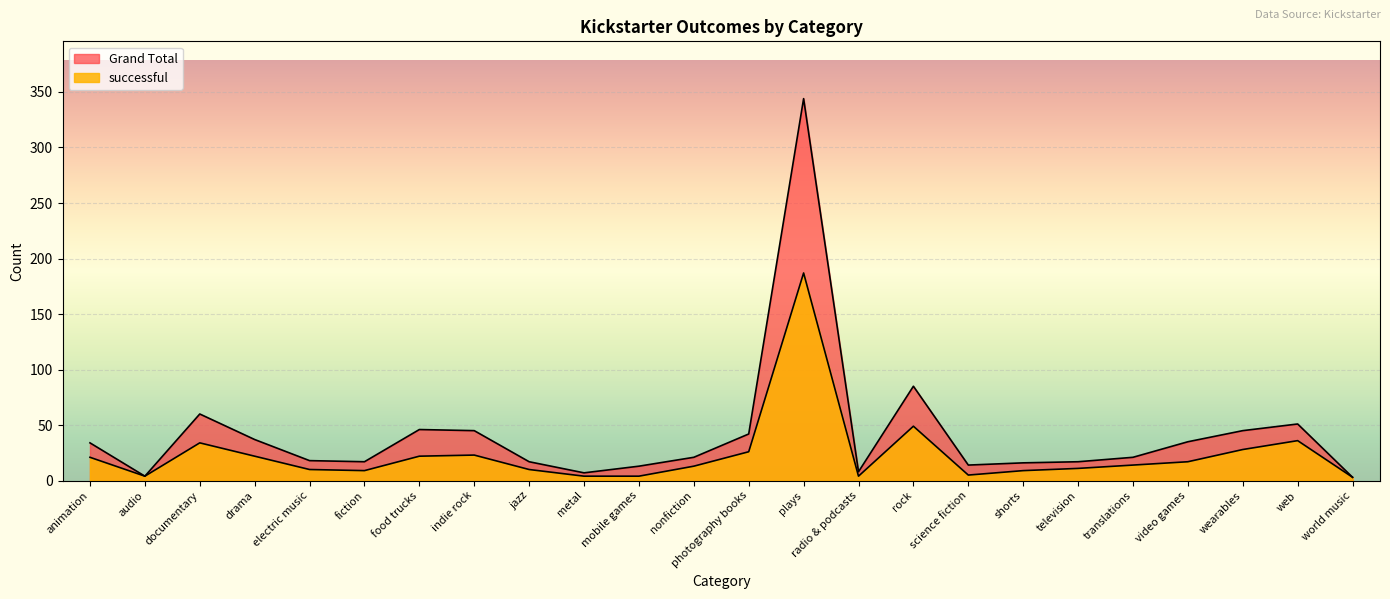

The value of Grand Total at world music is 4. True or false?

False